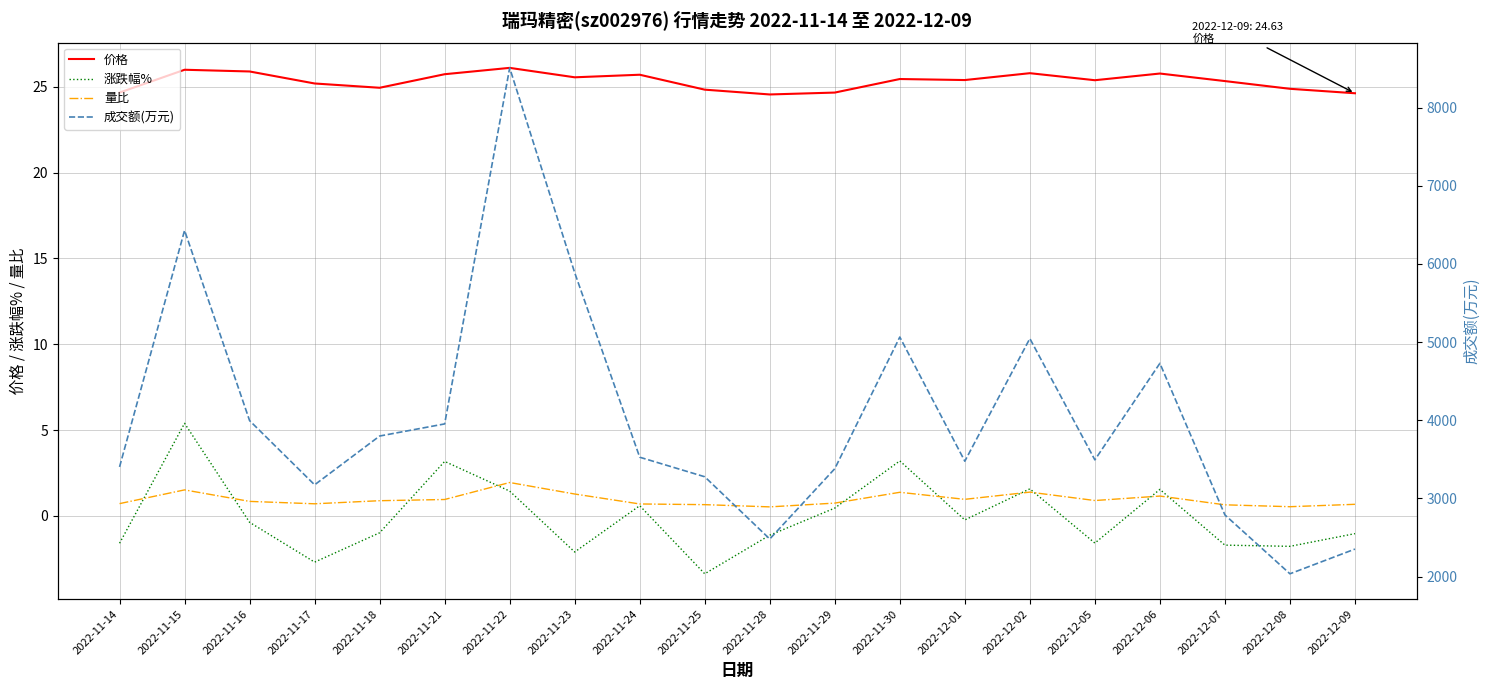

Where is the first local maximum for 涨跌幅%?

2022-11-15